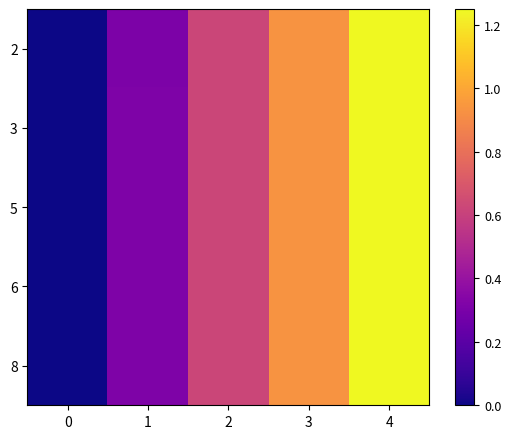

List the series in order of their peak value, lowest first.

row_4, row_3, row_2, row_1, row_0